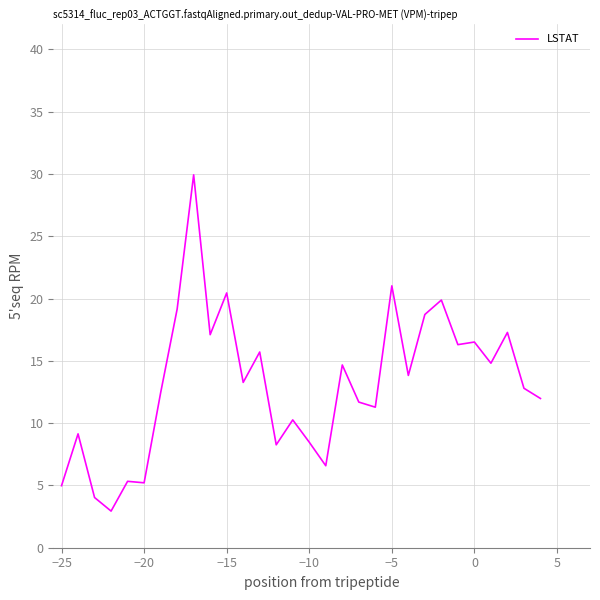

How many values are below 13?

15